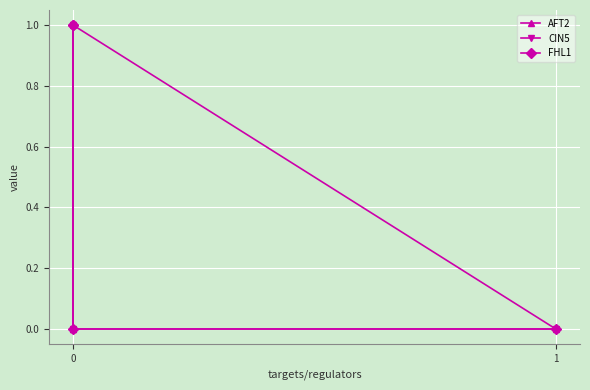

At which label does AFT2 reach its peak?

1